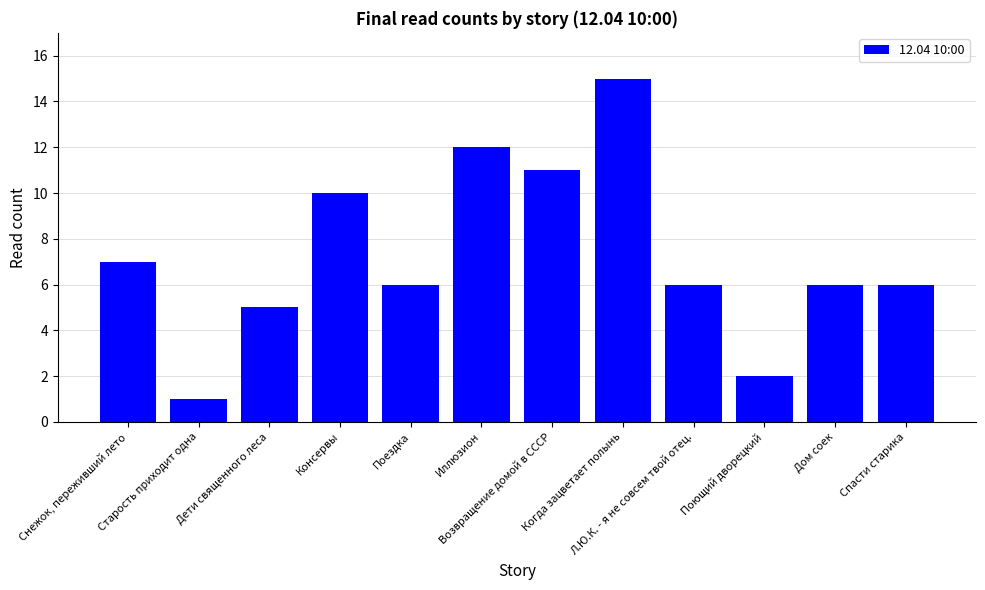

Reading right to left, transcribe all the data shown in this chart.

Спасти старика=6	Дом соек=6	Поющий дворецкий=2	Л.Ю.К. - я не совсем твой отец.=6	Когда зацветает полынь=15	Возвращение домой в СССР=11	Иллюзион=12	Поездка=6	Консервы=10	Дети священного леса=5	Старость приходит одна=1	Снежок, переживший лето=7